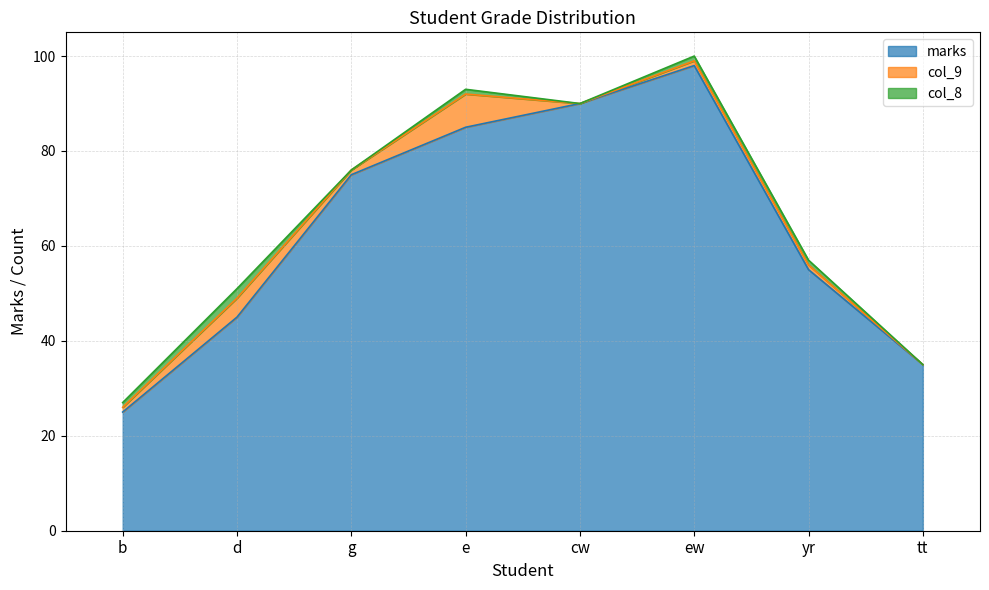

Reading right to left, extract all data points from this chart.

marks: tt=35	yr=55	ew=98	cw=90	e=85	g=75	d=45	b=25
col_9: tt=0	yr=1	ew=1	cw=0	e=7	g=1	d=4	b=1
col_8: tt=0	yr=1	ew=1	cw=0	e=1	g=0	d=2	b=1